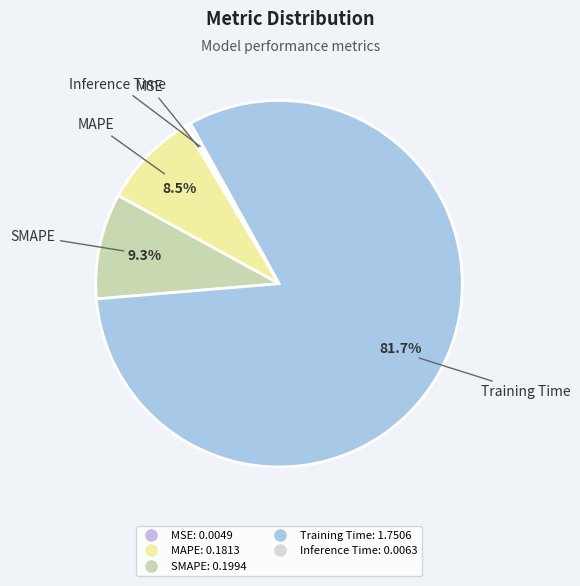

To the nearest percent, what portion does SMAPE represent?

9%